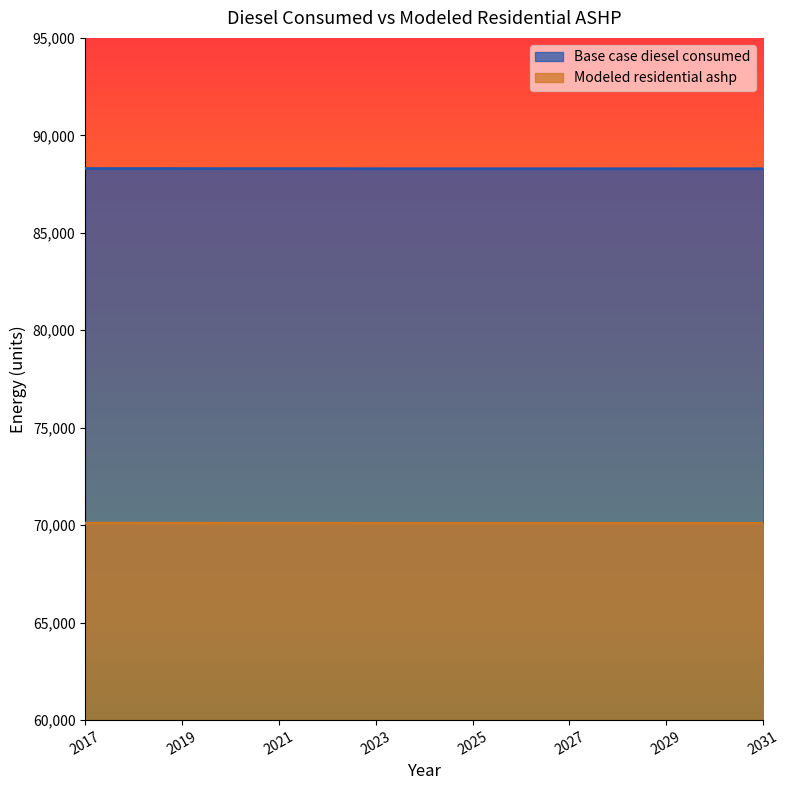

Which category has the highest value in the Base case diesel consumed series?

2017